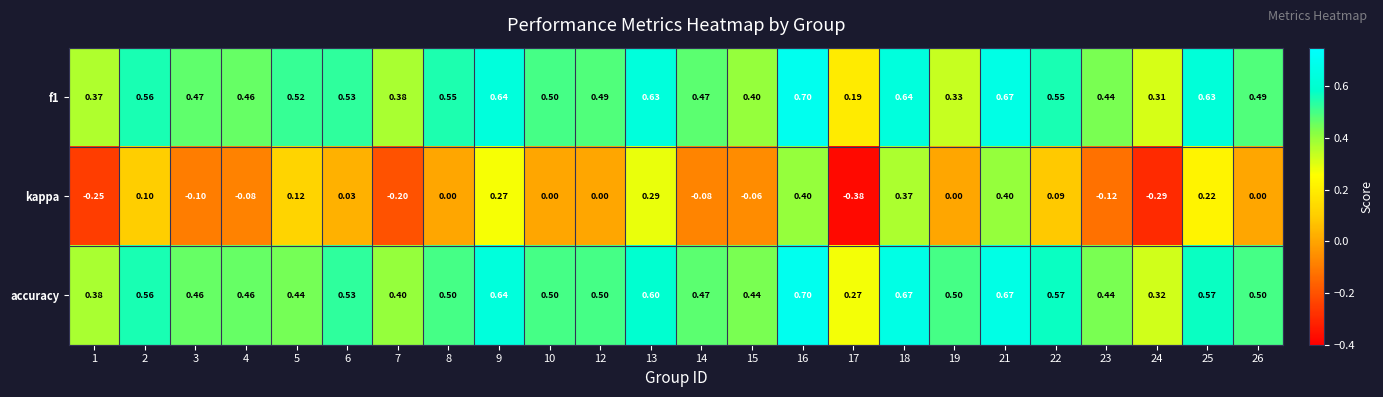

Which label corresponds to the largest value in the chart?

16